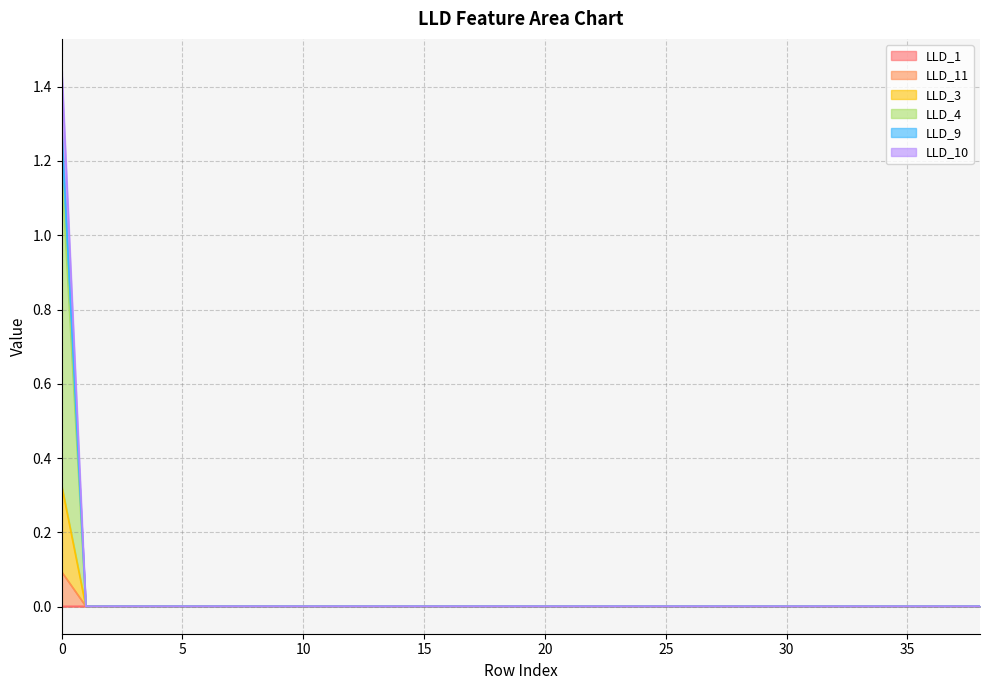

At how many categories does at least one series exceed 0?

39